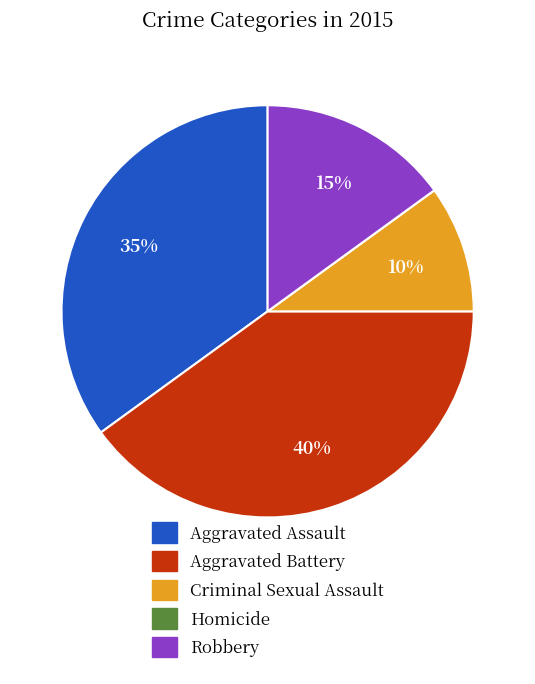

True or false: Aggravated Assault accounts for 35% of the total.

True